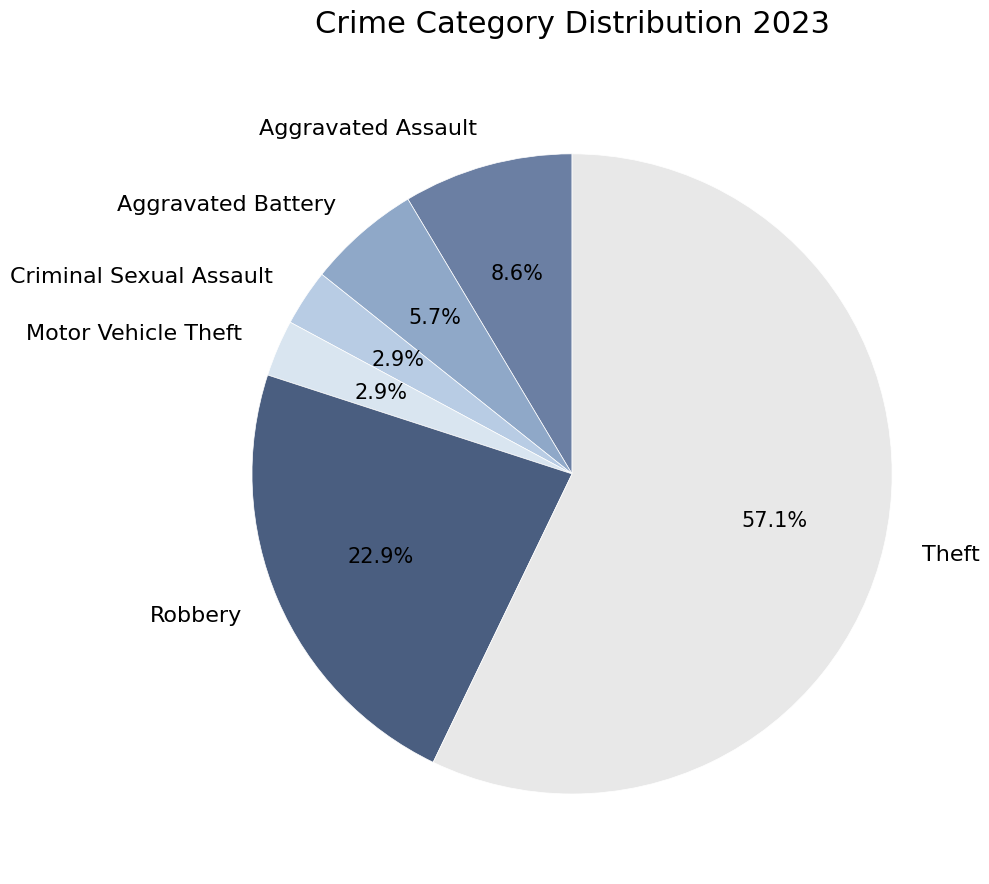

Which category has the biggest portion of the pie?

Theft